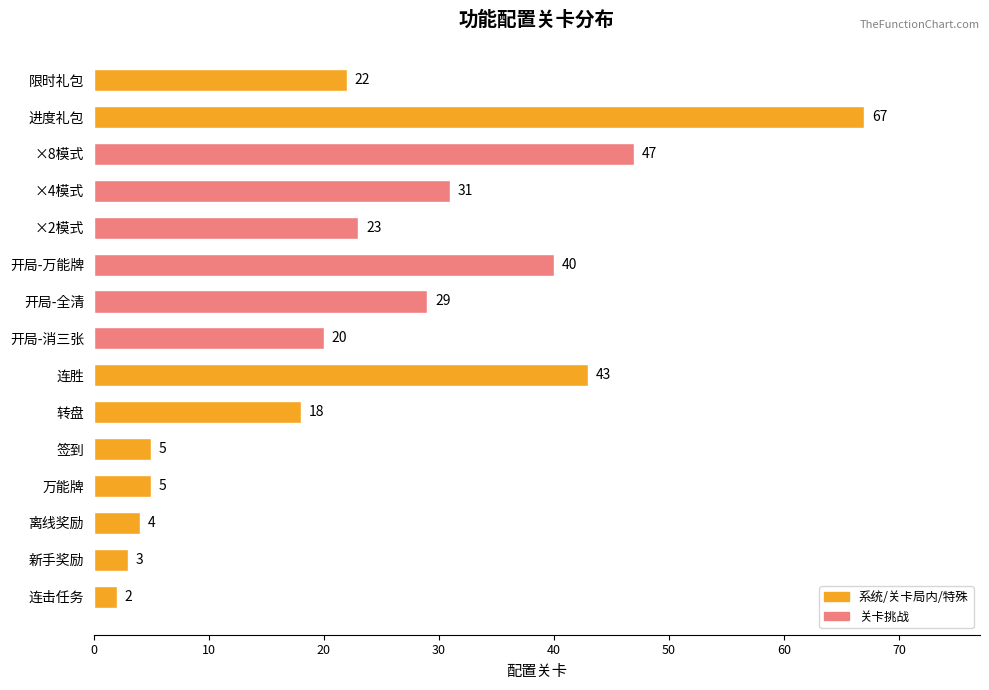

What is the difference between the second highest and second lowest values?

44